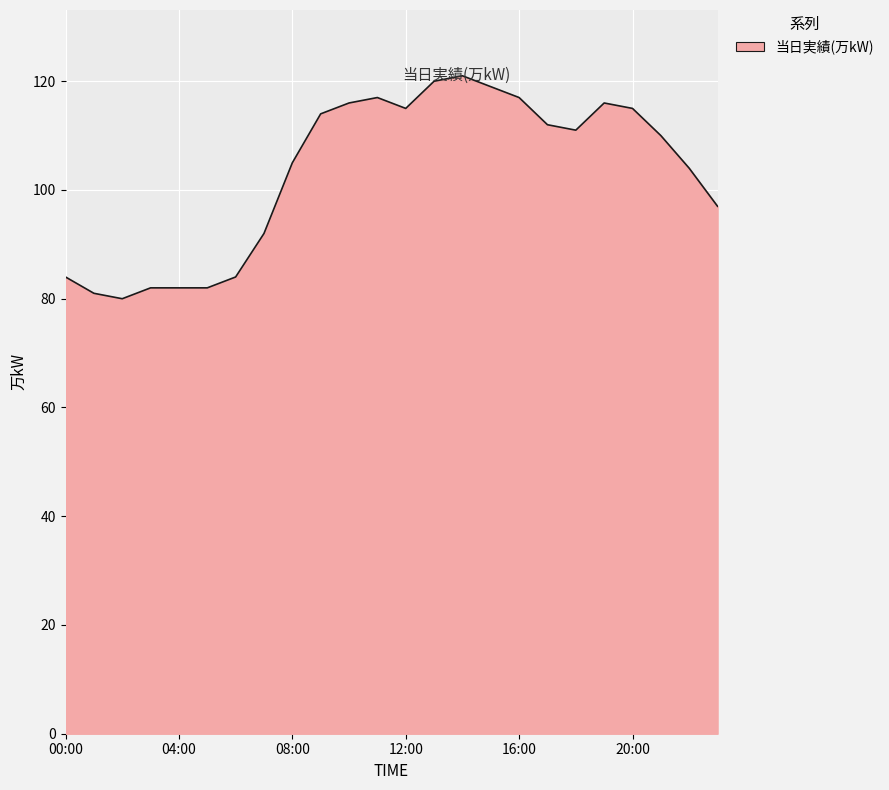

What is the smallest value displayed?

80